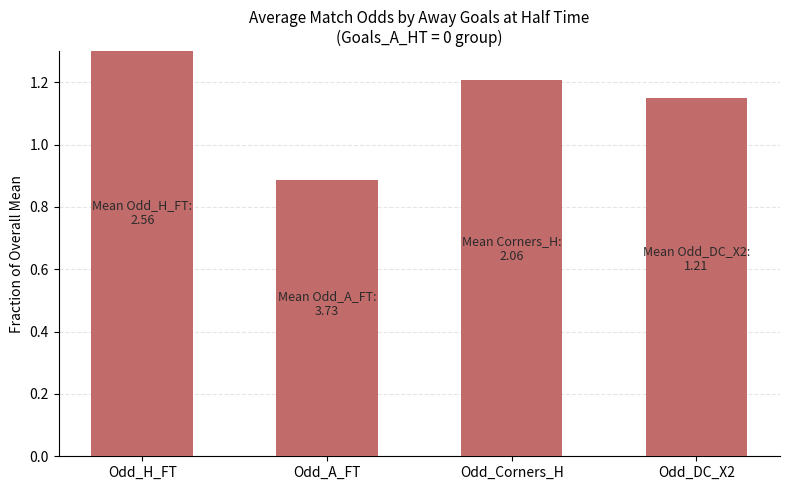

What is the change in value from Odd_H_FT to Odd_DC_X2?

-0.3